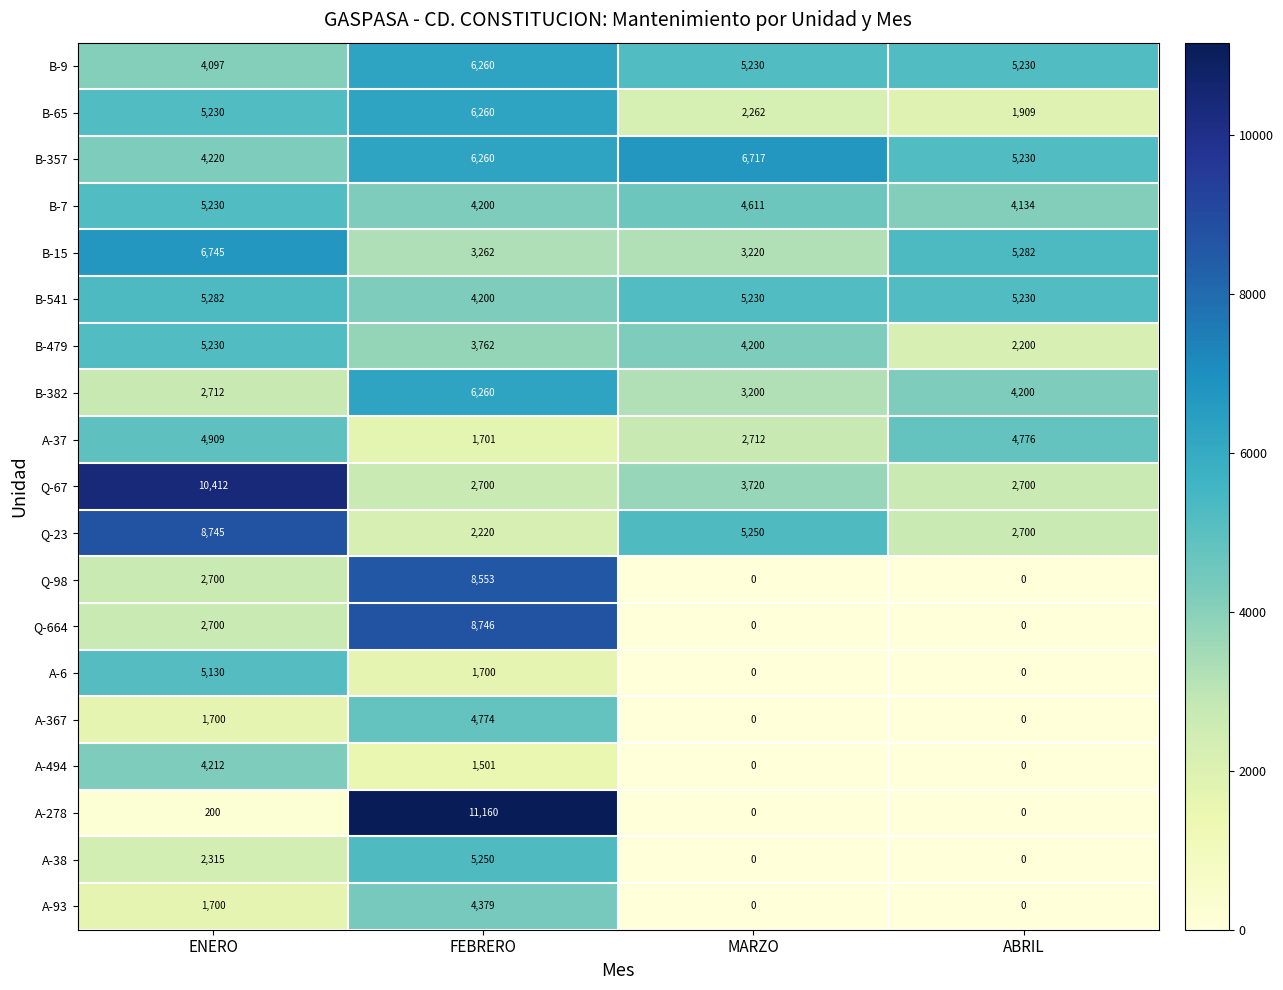

What is the difference between the second highest and second lowest values in the Q-67 series?

1020